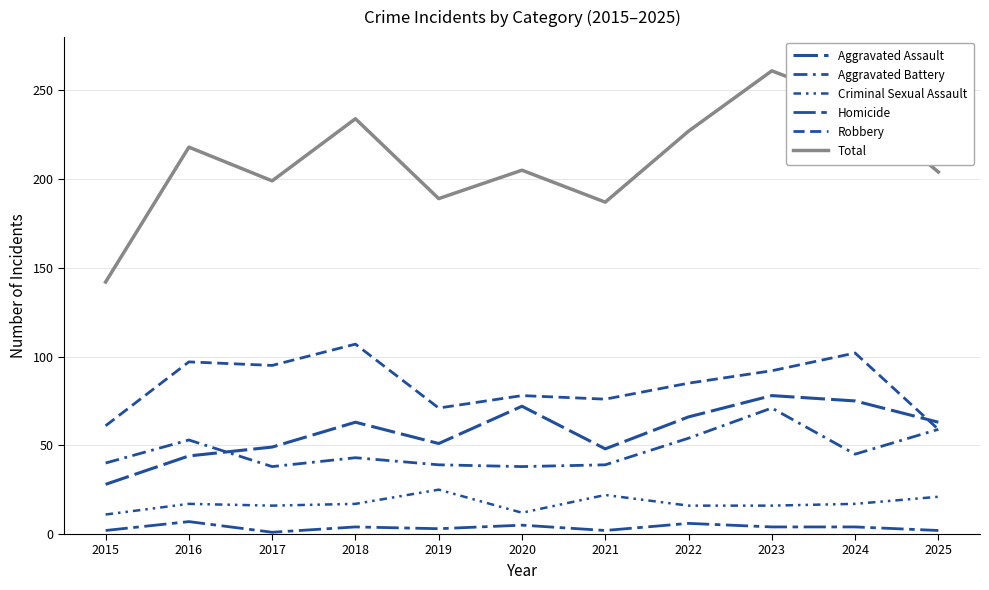

What is the spread (max minus min) of values at 2025?

202